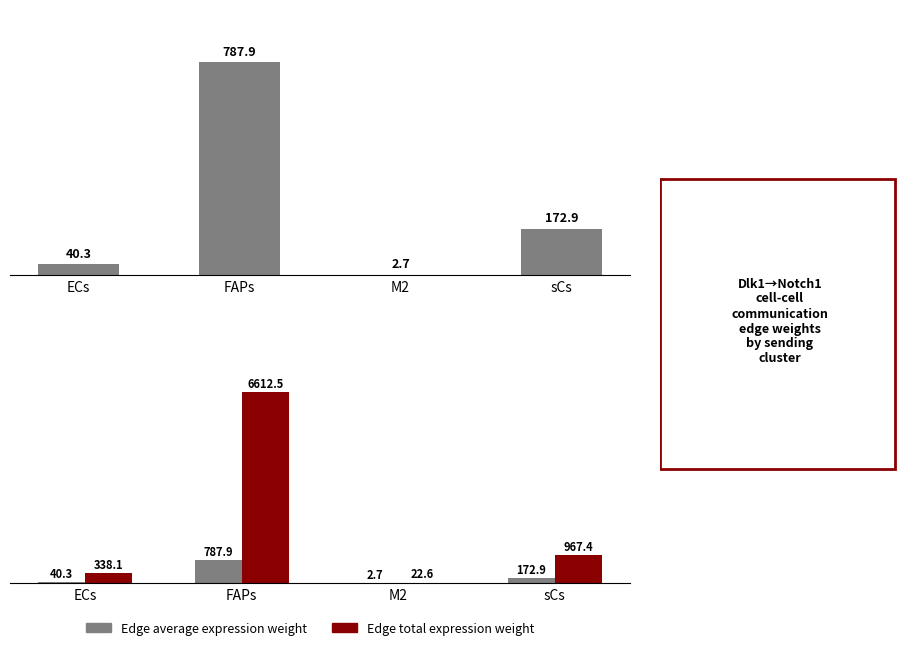

Which series has the largest total across all categories?

Edge total expression weight